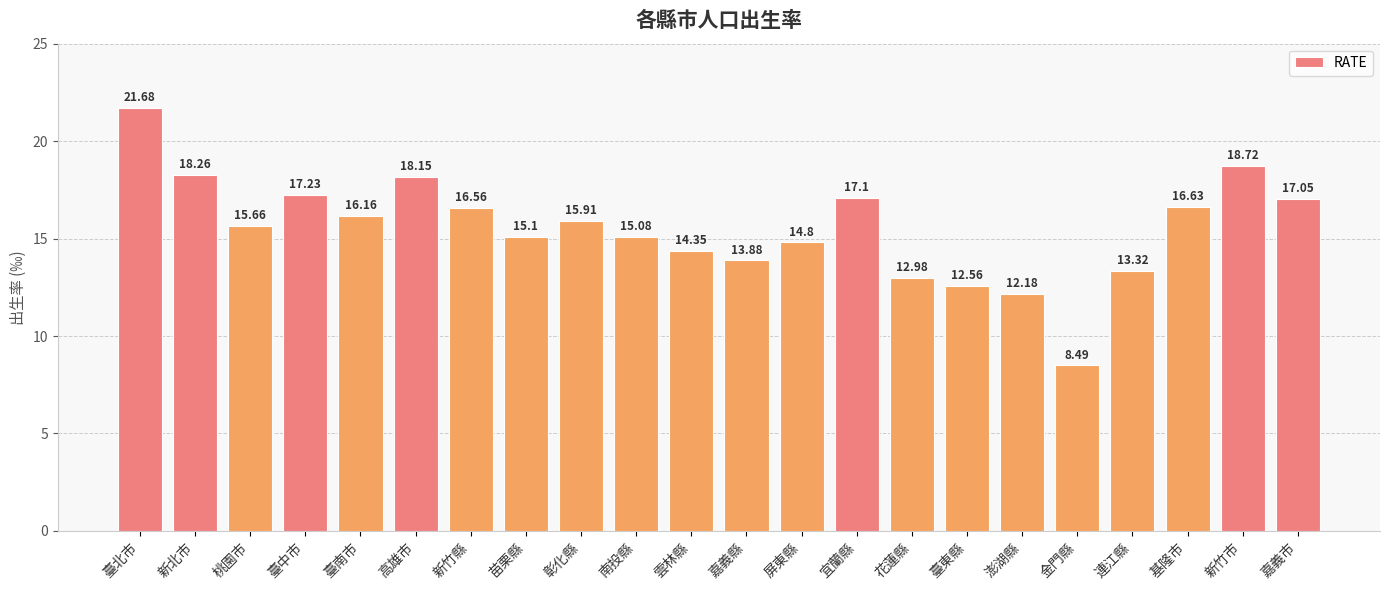

Which has a higher value, 苗栗縣 or 澎湖縣?

苗栗縣